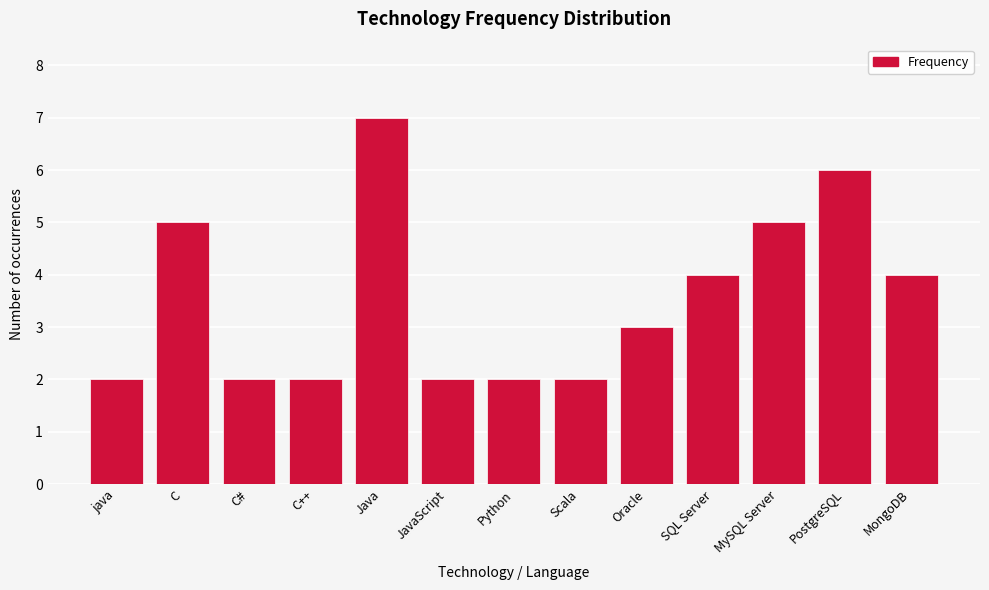

Reading left to right, transcribe all the data shown in this chart.

java=2	C=5	C#=2	C++=2	Java=7	JavaScript=2	Python=2	Scala=2	Oracle=3	SQL Server=4	MySQL Server=5	PostgreSQL=6	MongoDB=4